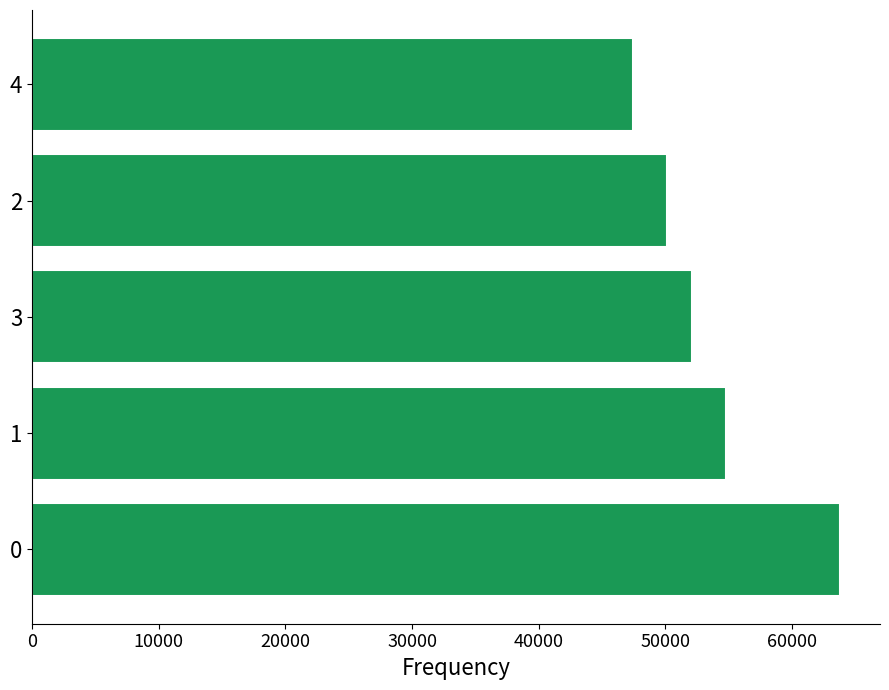

Reading top to bottom, extract all data points from this chart.

47488	50141	52095	54840	63776